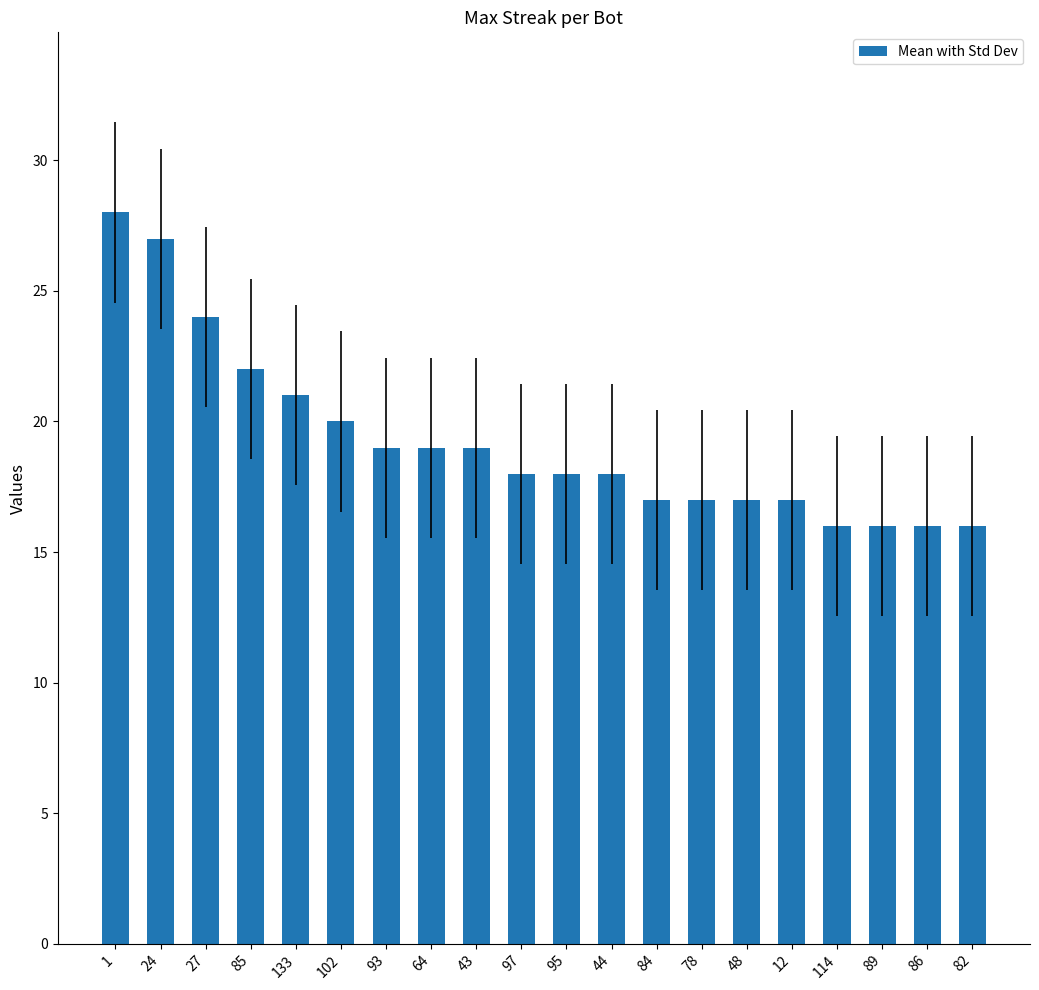

What position from the left is 24?

2